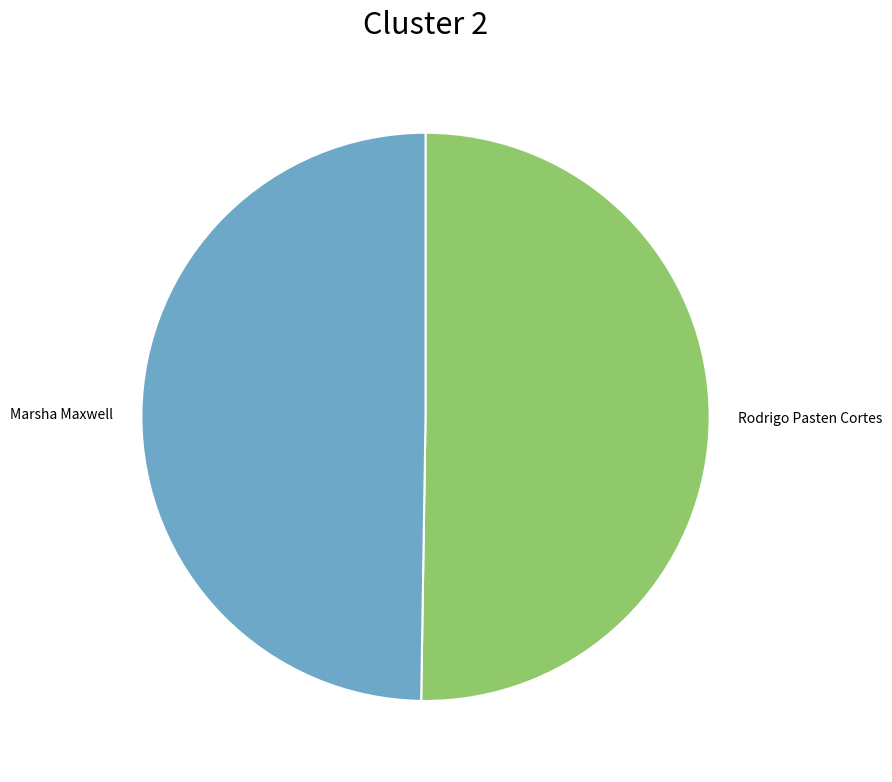

True or false: Marsha Maxwell accounts for 64% of the total.

False